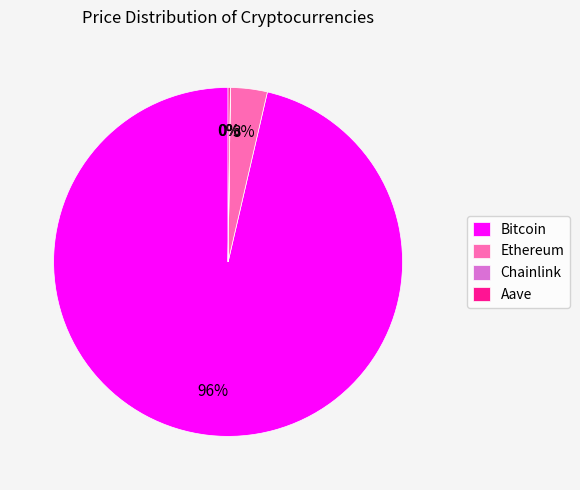

To the nearest percent, what is the average slice percentage?

25%